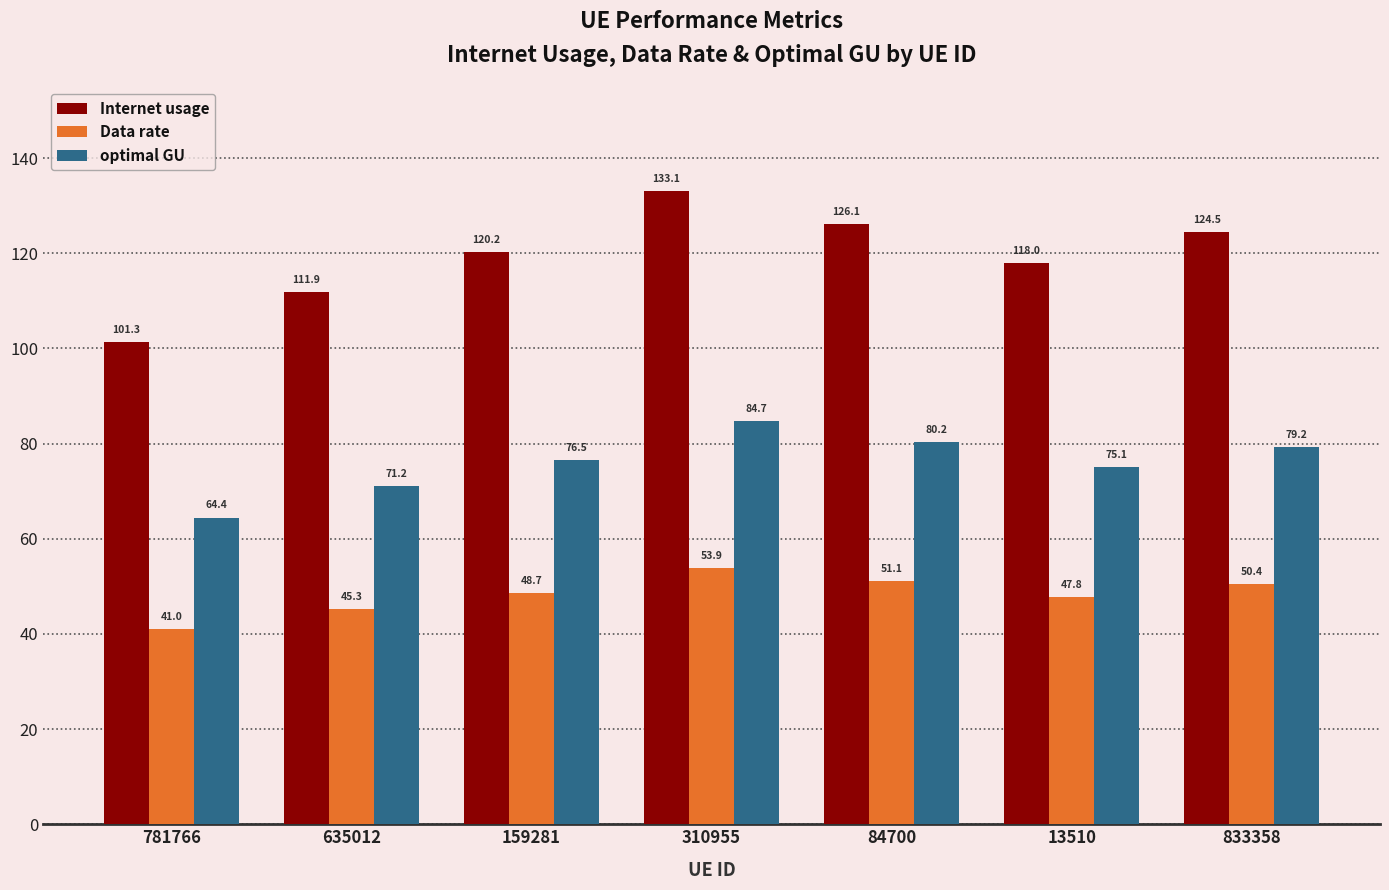

Count the number of categories in the chart.

7